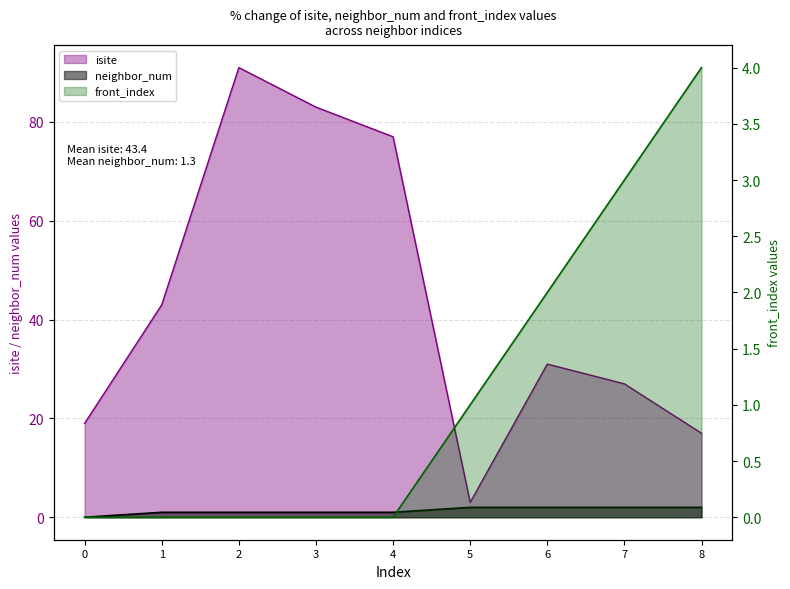

True or false: front_index has more than 1 points higher than both neighbors.

False